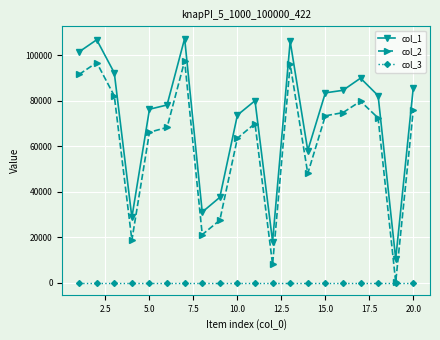

Reading left to right, transcribe all the data shown in this chart.

col_1: 101577	106910	92328	28689	76318	78199	107447	31040	37543	73741	80075	18066	106233	58132	83532	84651	90001	82297	10398	85830
col_2: 91655	96849	82212	18707	66204	68302	97599	21113	27464	63558	70024	7970	96116	48048	73428	74824	79846	72456	242	76009
col_3: 1	1	1	1	1	1	1	1	1	1	1	1	1	1	1	1	1	1	1	1